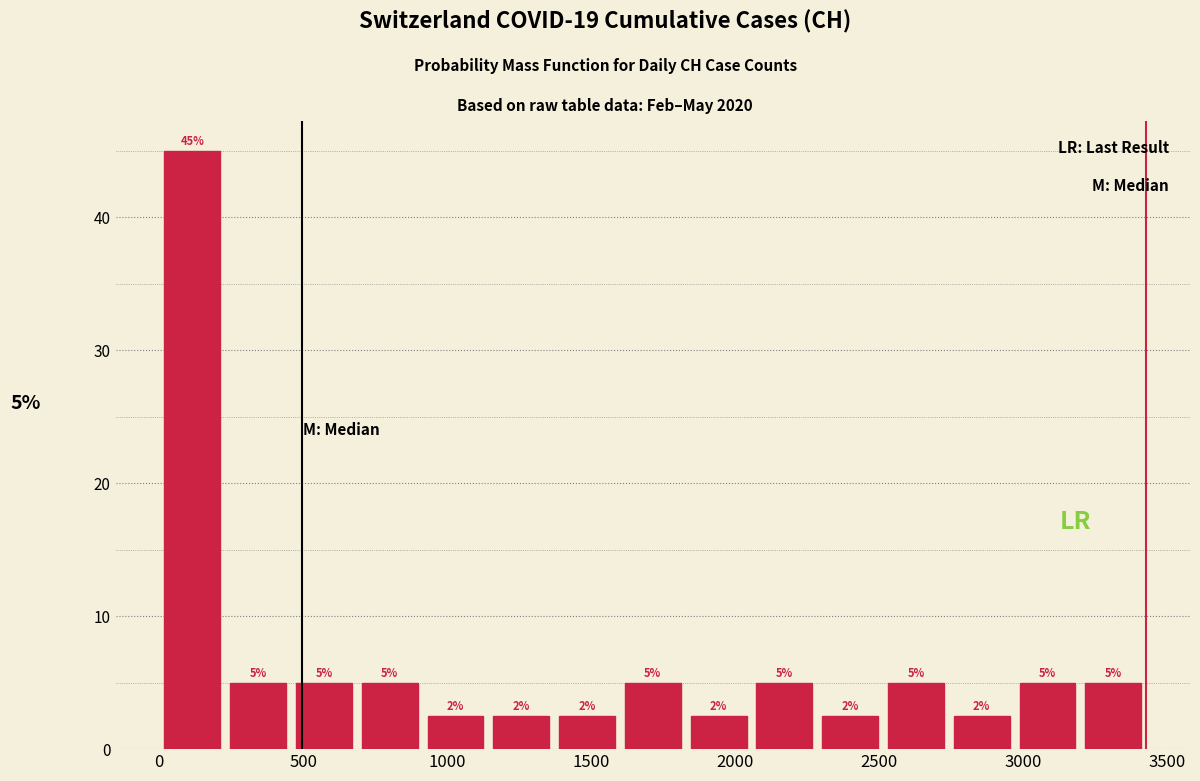

Which range on the x-axis has the tallest bar?

0 to 250